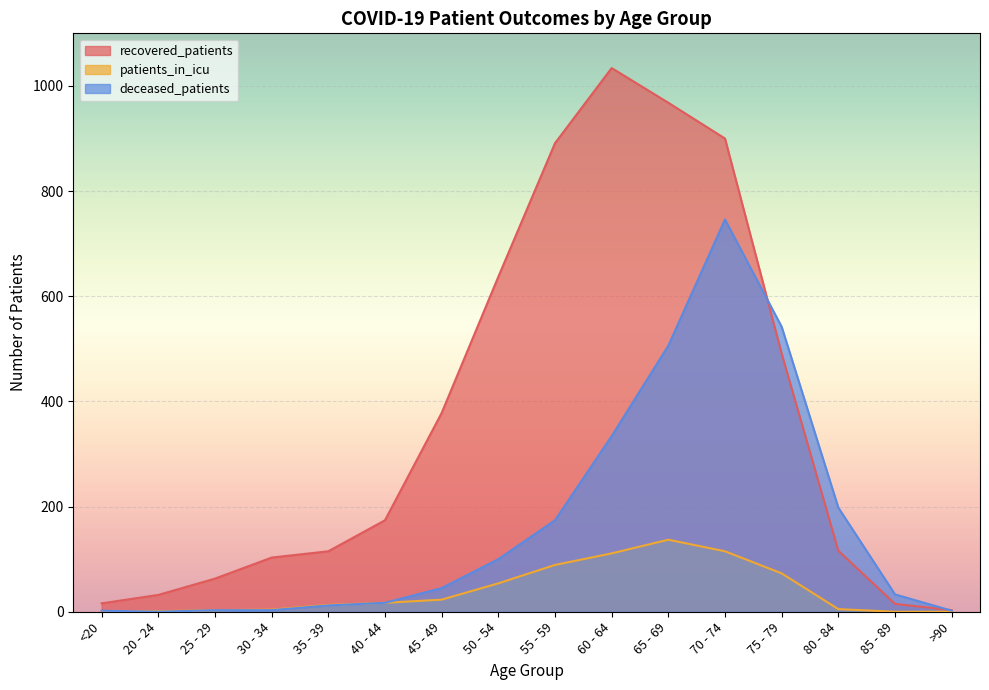

Which category has the lowest value in the patients_in_icu series?

85 - 89